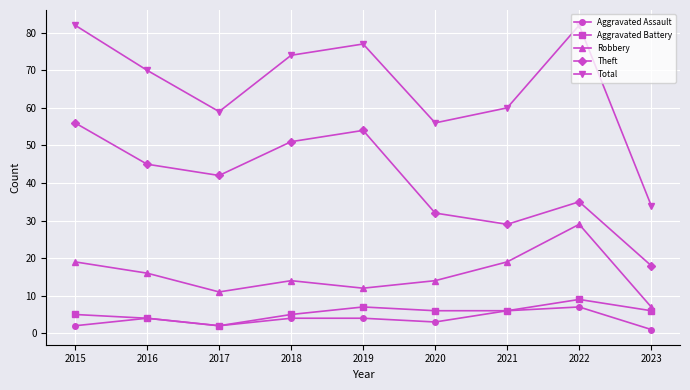

True or false: Total has a value of 81 at 2021.

False